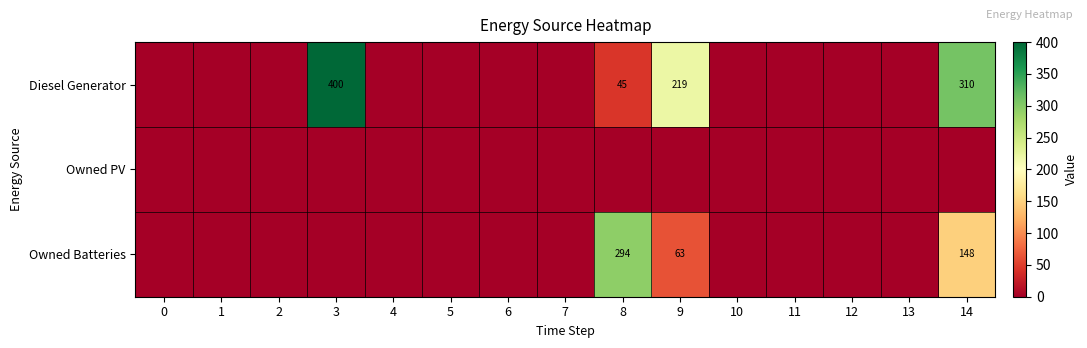

Is the value of Owned PV at 13 greater than the value of Diesel Generator at 10?

No